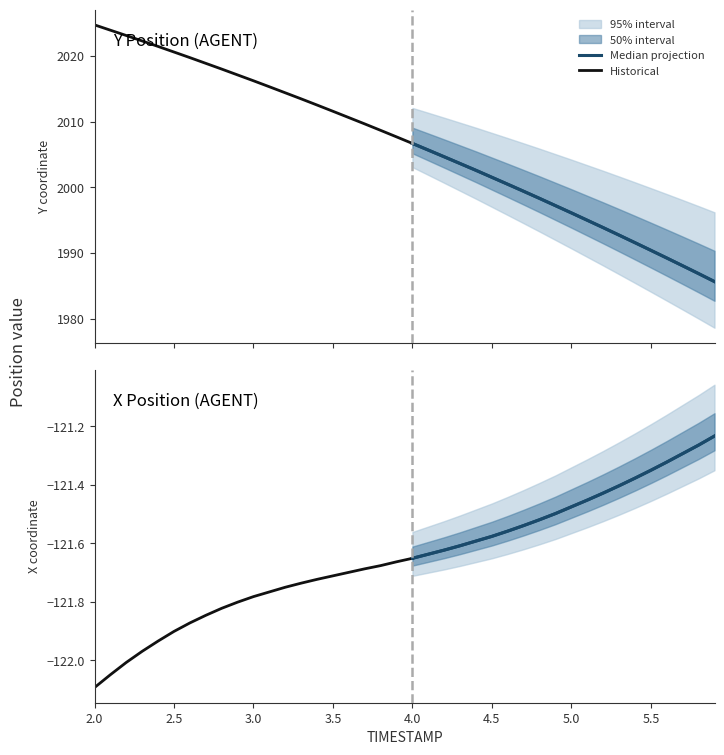

Between 25 and 32, which series saw the biggest shift?

Y